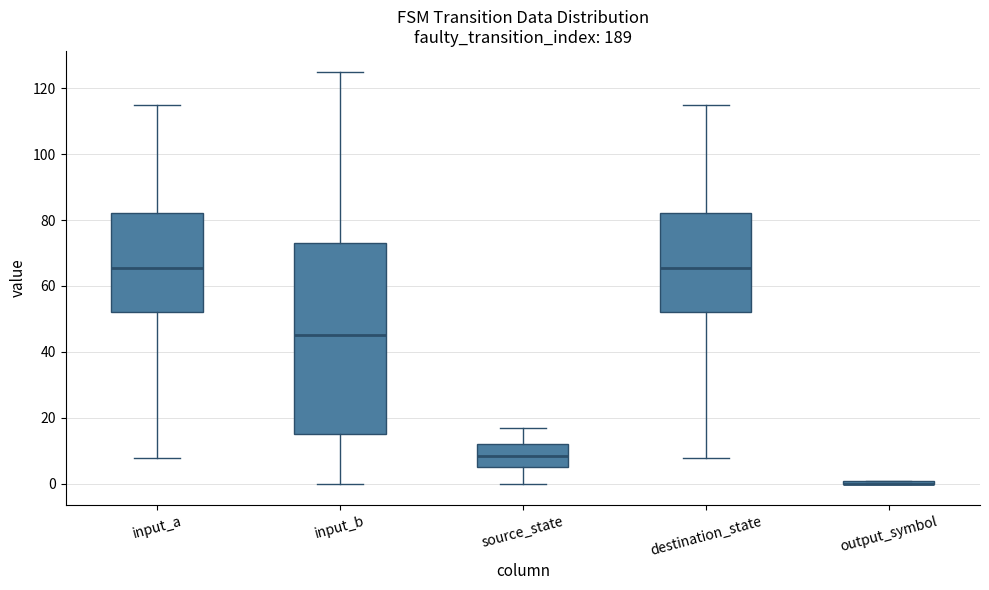

Where is the upper edge of the box for output_symbol on the y-axis? The values are not printed on the chart, so give them approximately, as read against the axis.

2